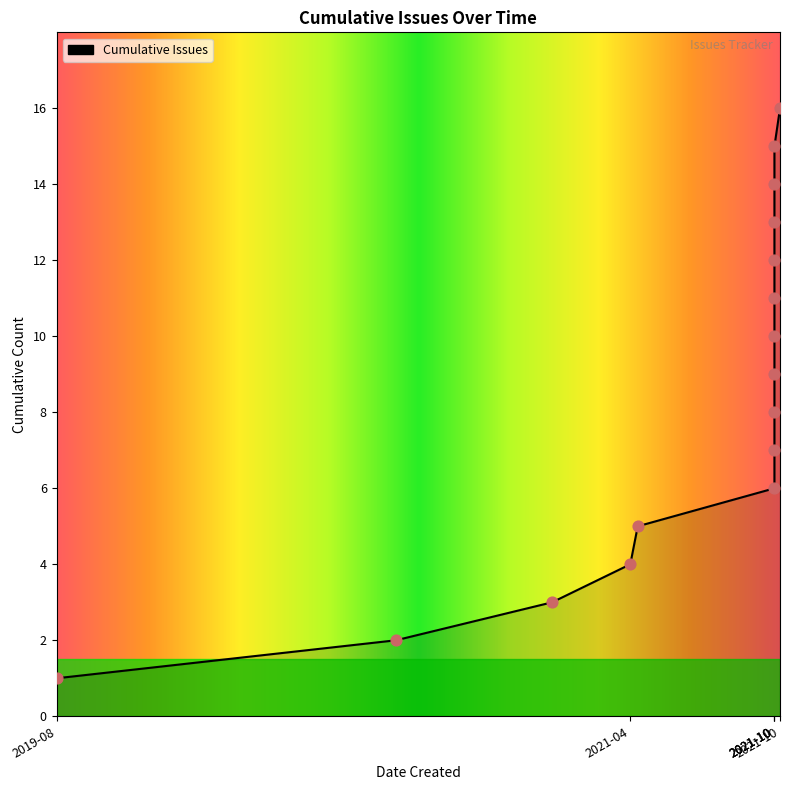

What is the ratio of the value at 2021-10 to the value at 2021-10?

0.7